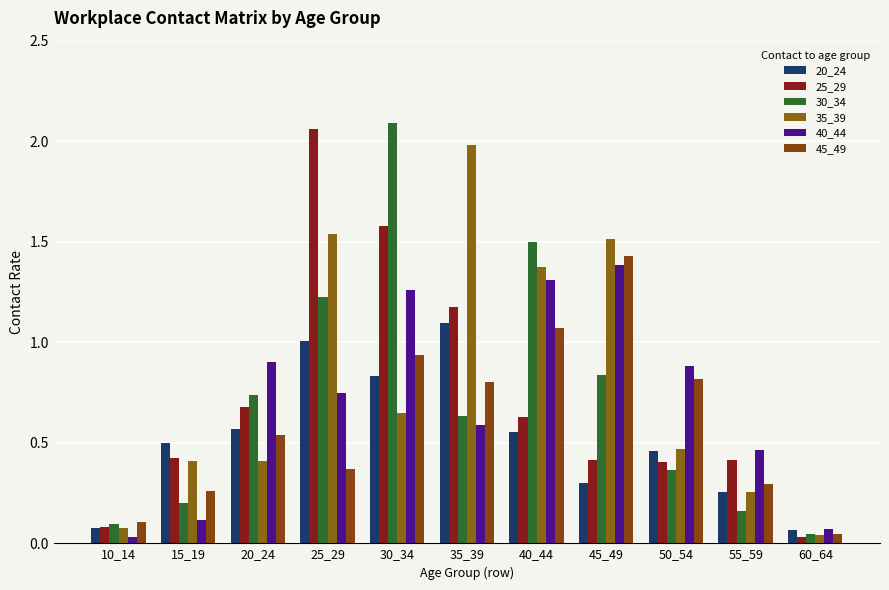

What is the value of the 40_44 bar at the 11th from the left?

0.1